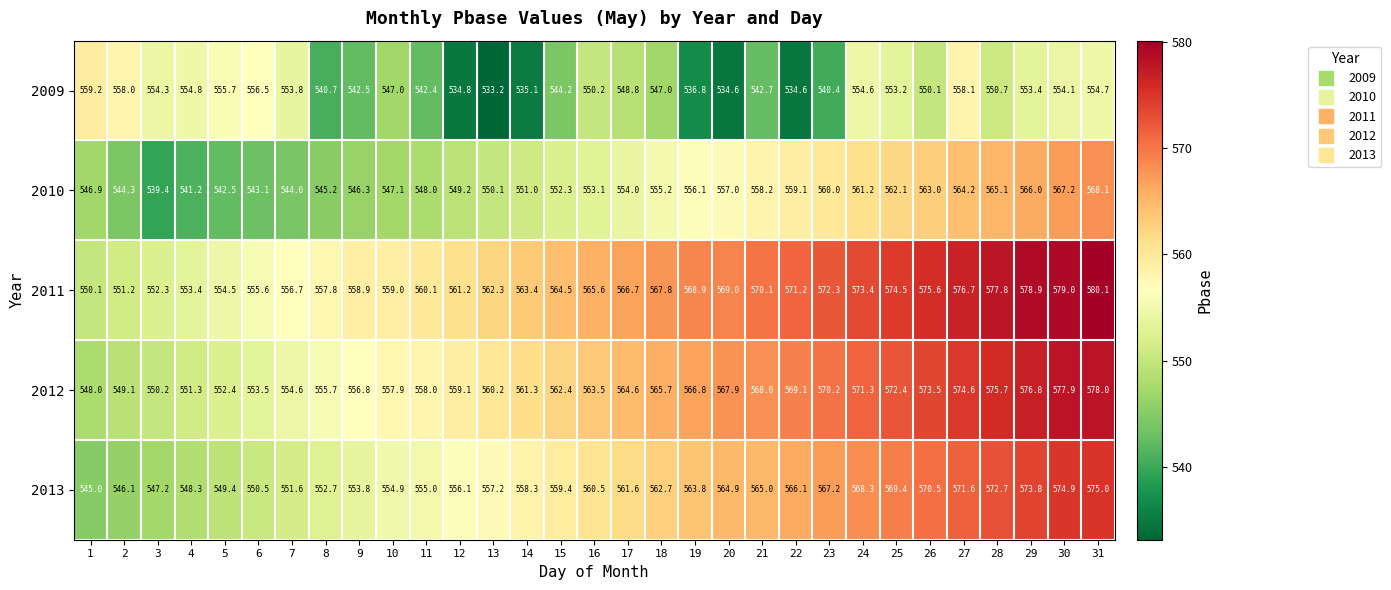

At which category is the sum across all series the highest?

31